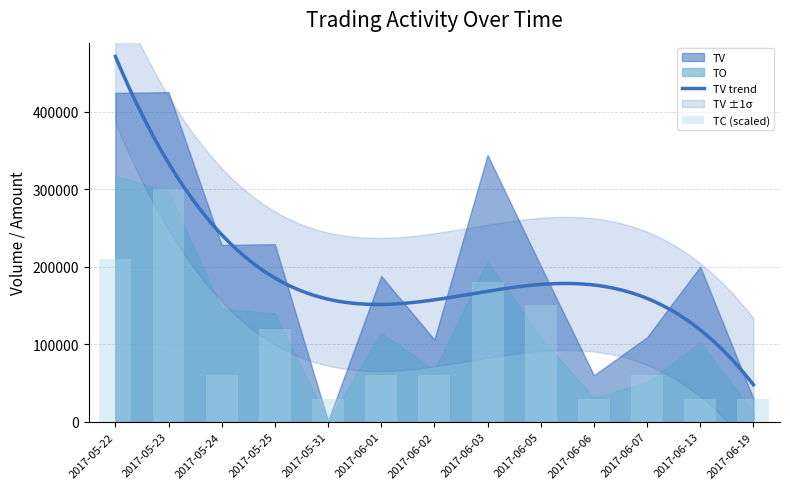

Is the value of TC at 2017-06-01 greater than the value of TV at 2017-06-01?

No